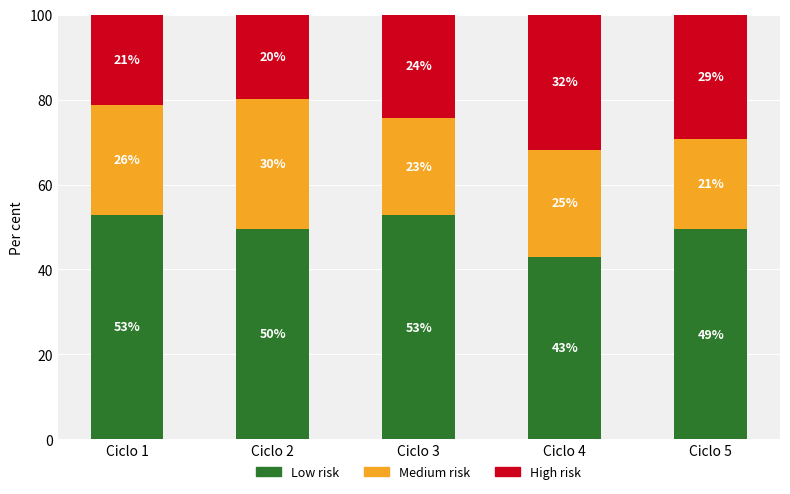

Between Ciclo 1 and Ciclo 4, which series saw the biggest shift?

High risk